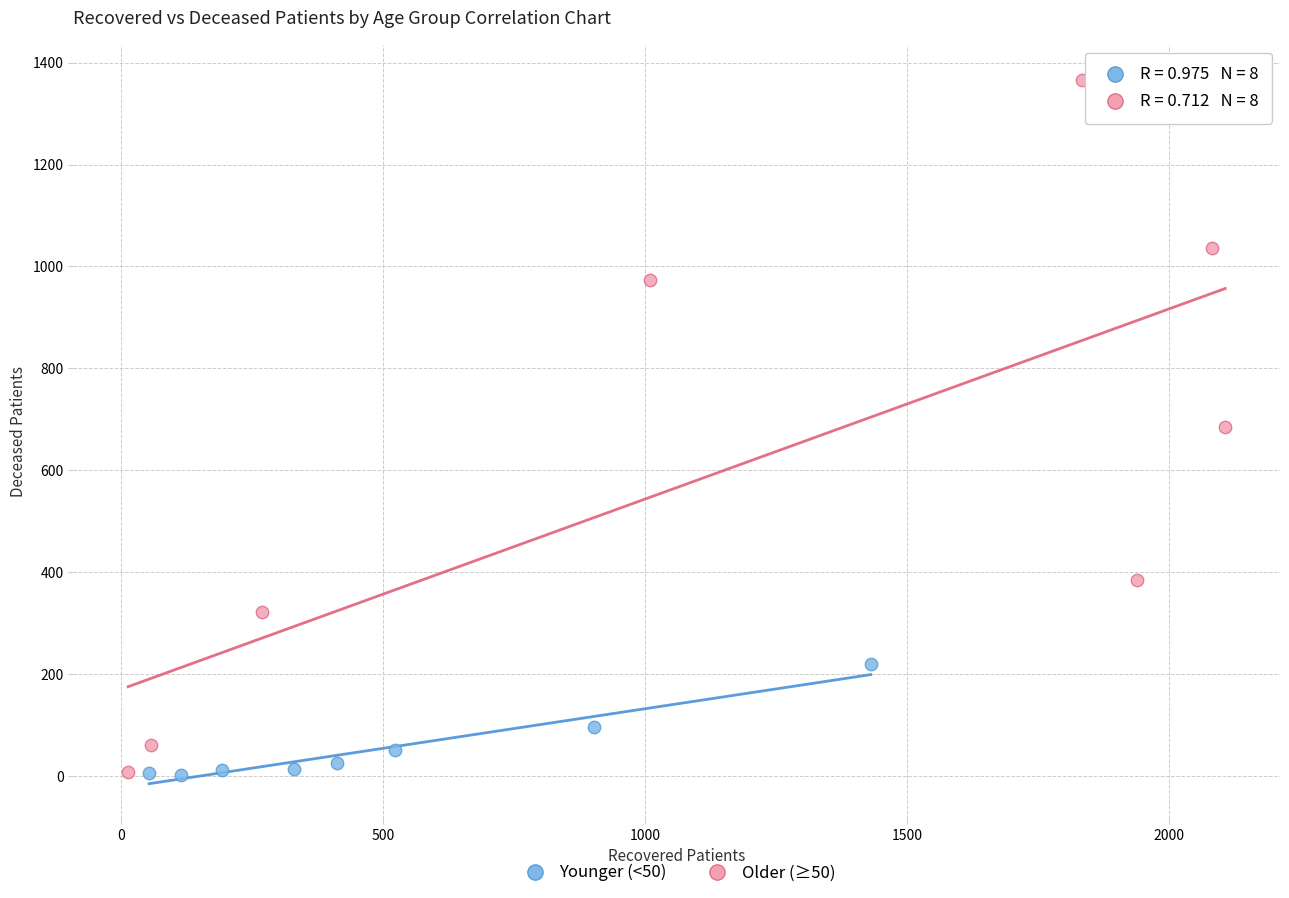

Which series reaches the maximum Y coordinate?

Older (≥50)